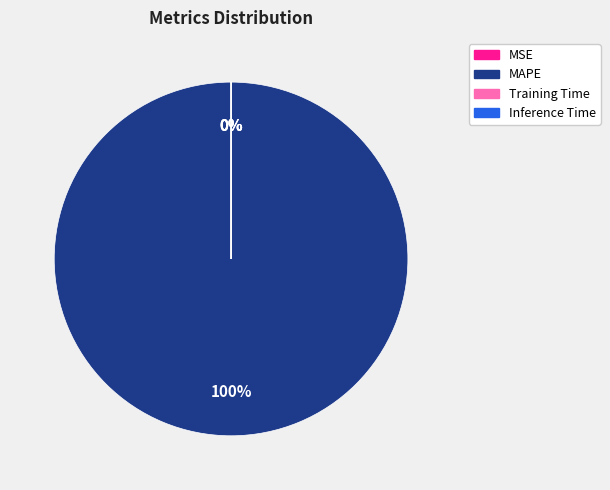

What is the smallest slice in the pie chart?

MSE